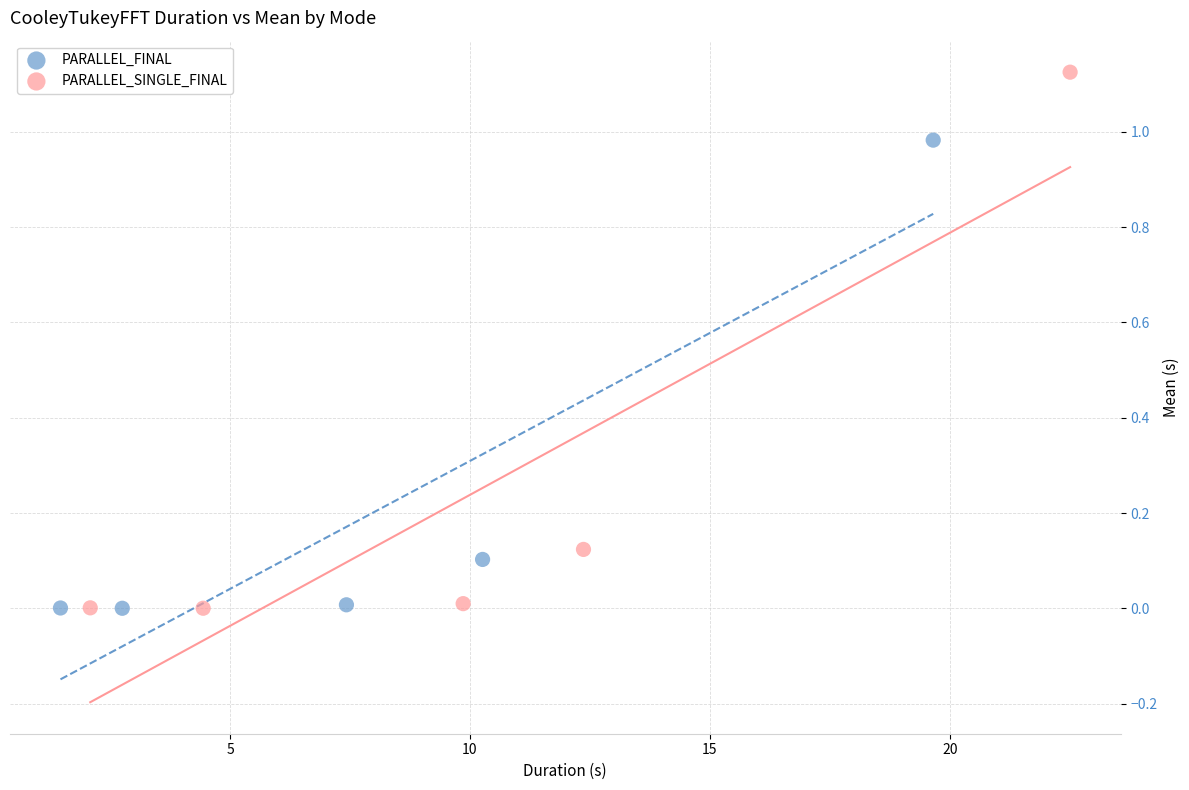

Which series reaches the maximum Y coordinate?

PARALLEL_SINGLE_FINAL